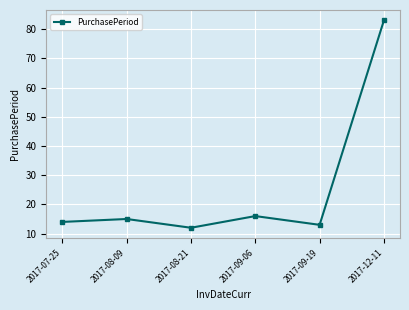

What is the sum of the values at 2017-09-19 and 2017-07-25?

27